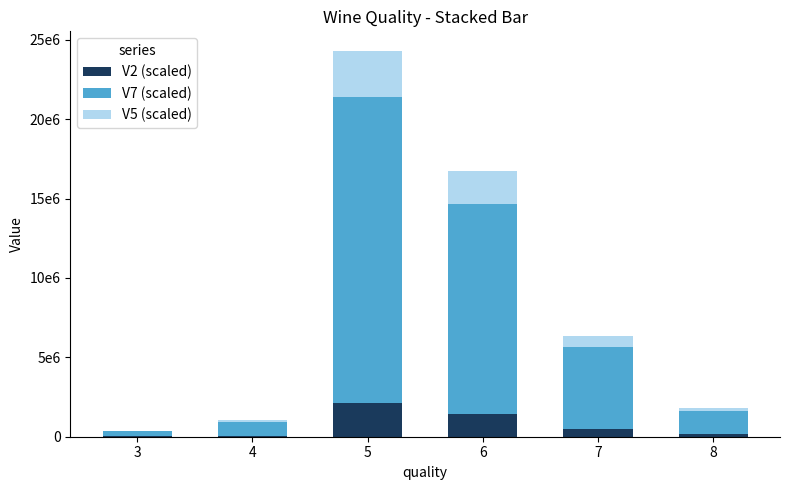

What are all the series names shown in the legend?

V2 (scaled), V7 (scaled), V5 (scaled)